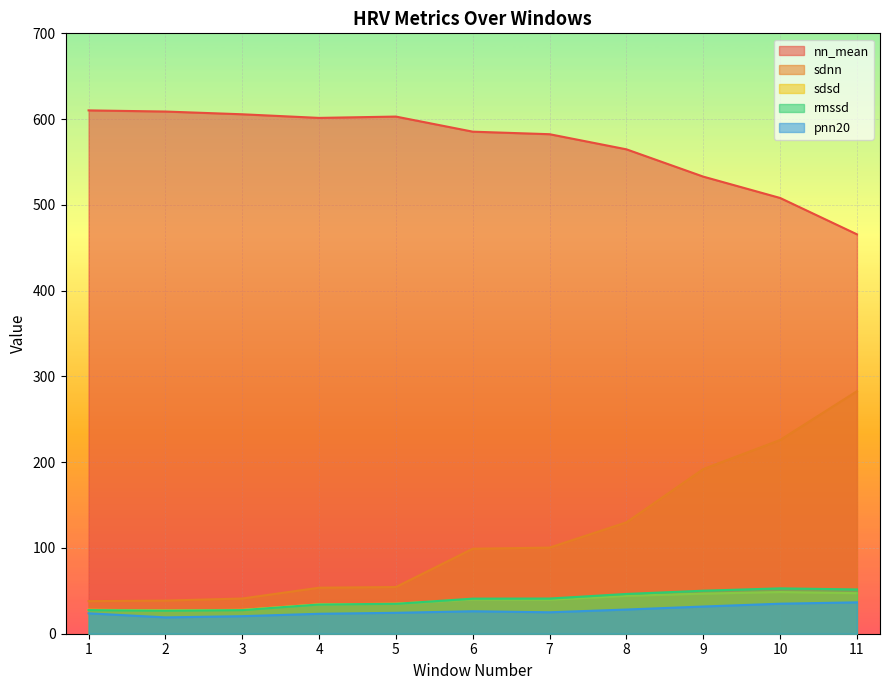

What is the lowest value of the pnn20 series?

19.0